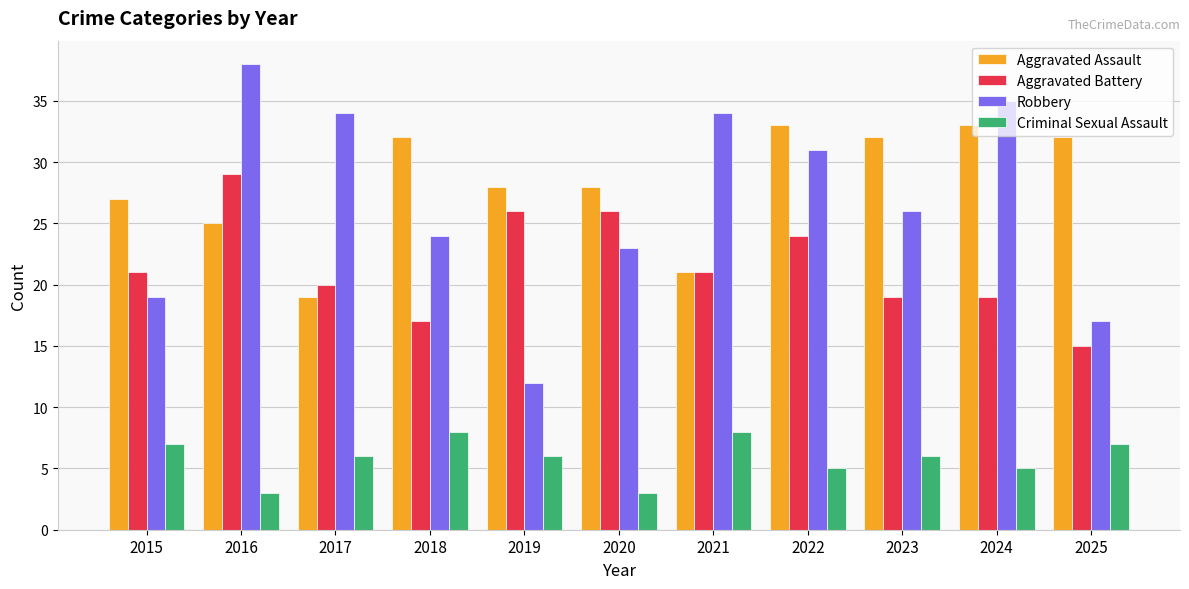

At 2020, list the series in order from smallest to largest.

Criminal Sexual Assault, Robbery, Aggravated Battery, Aggravated Assault